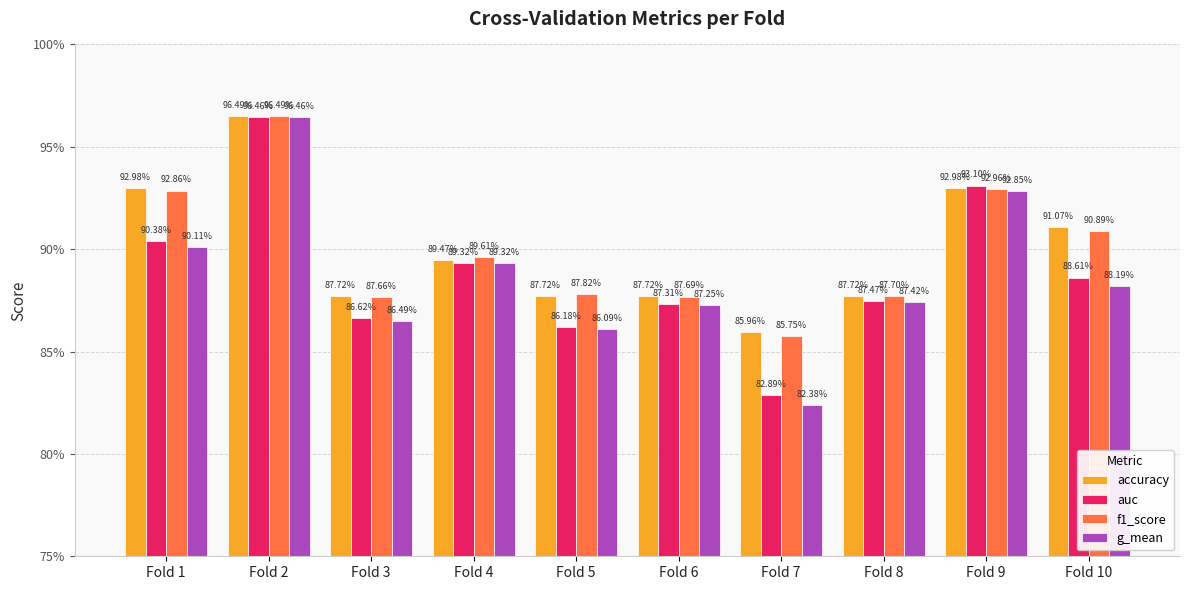

Reading left to right, list all the values displayed in this chart.

accuracy: 0.9	1.0	0.9	0.9	0.9	0.9	0.9	0.9	0.9	0.9
auc: 0.9	1.0	0.9	0.9	0.9	0.9	0.8	0.9	0.9	0.9
f1_score: 0.9	1.0	0.9	0.9	0.9	0.9	0.9	0.9	0.9	0.9
g_mean: 0.9	1.0	0.9	0.9	0.9	0.9	0.8	0.9	0.9	0.9